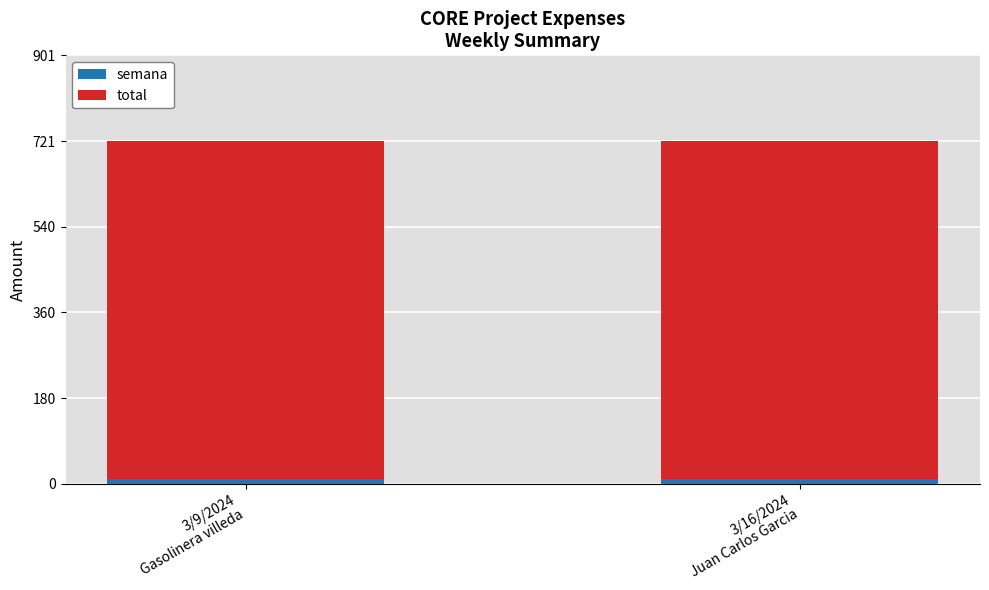

What is the average value of the semana series?

11